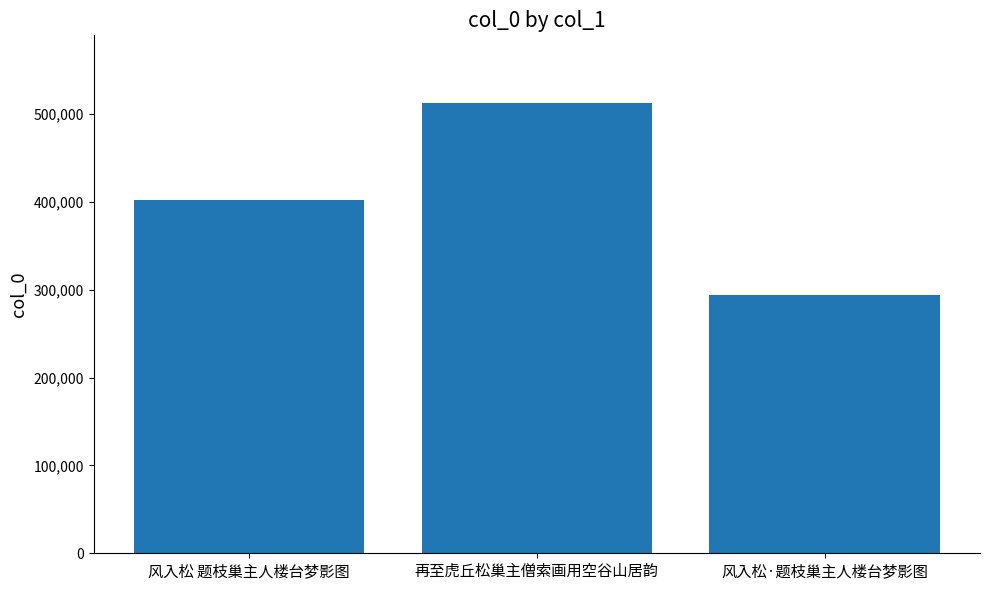

Which has a higher value, 风入松·题枝巢主人楼台梦影图 or 风入松 题枝巢主人楼台梦影图?

风入松 题枝巢主人楼台梦影图